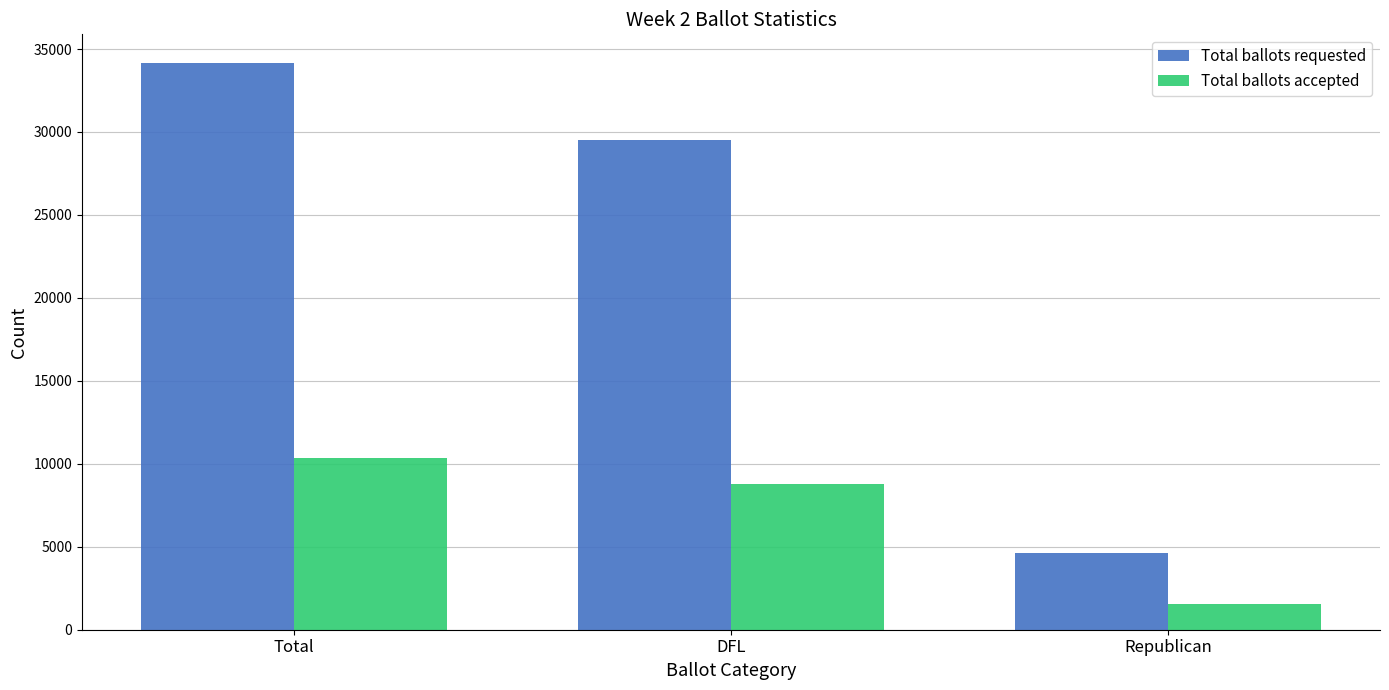

Is it true that Total ballots accepted equals 13901 at DFL?

False